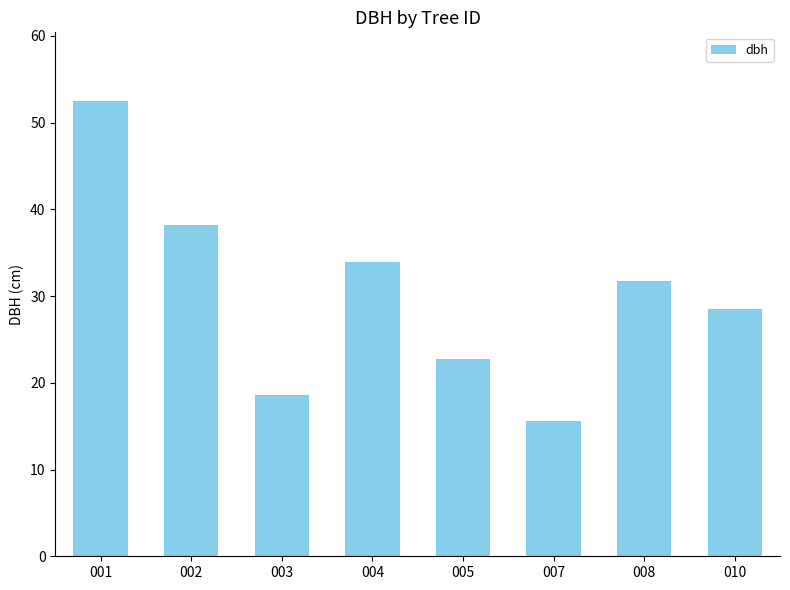

List the labels in order of value, largest first.

001, 002, 004, 008, 010, 005, 003, 007